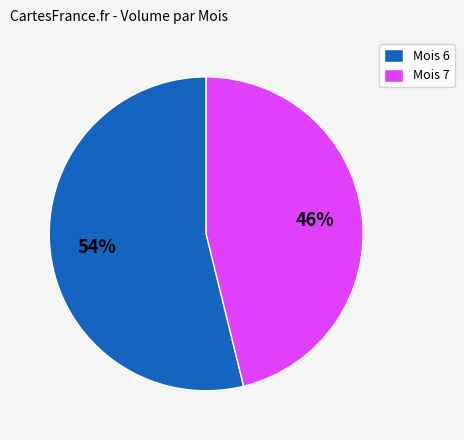

Count the number of slices in the pie.

2